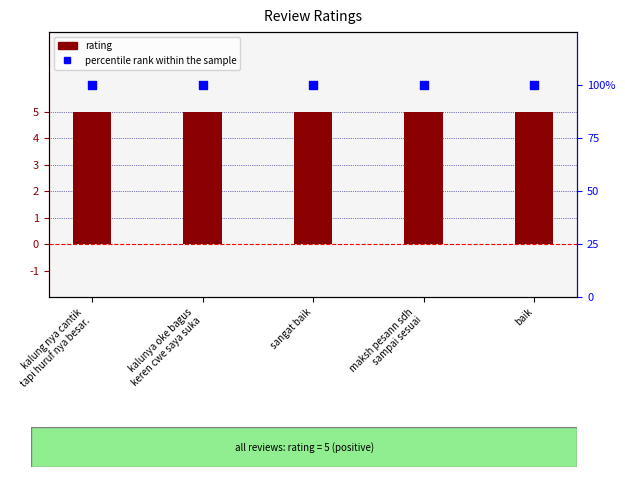

What are all the series names shown in the legend?

rating, percentile rank within the sample